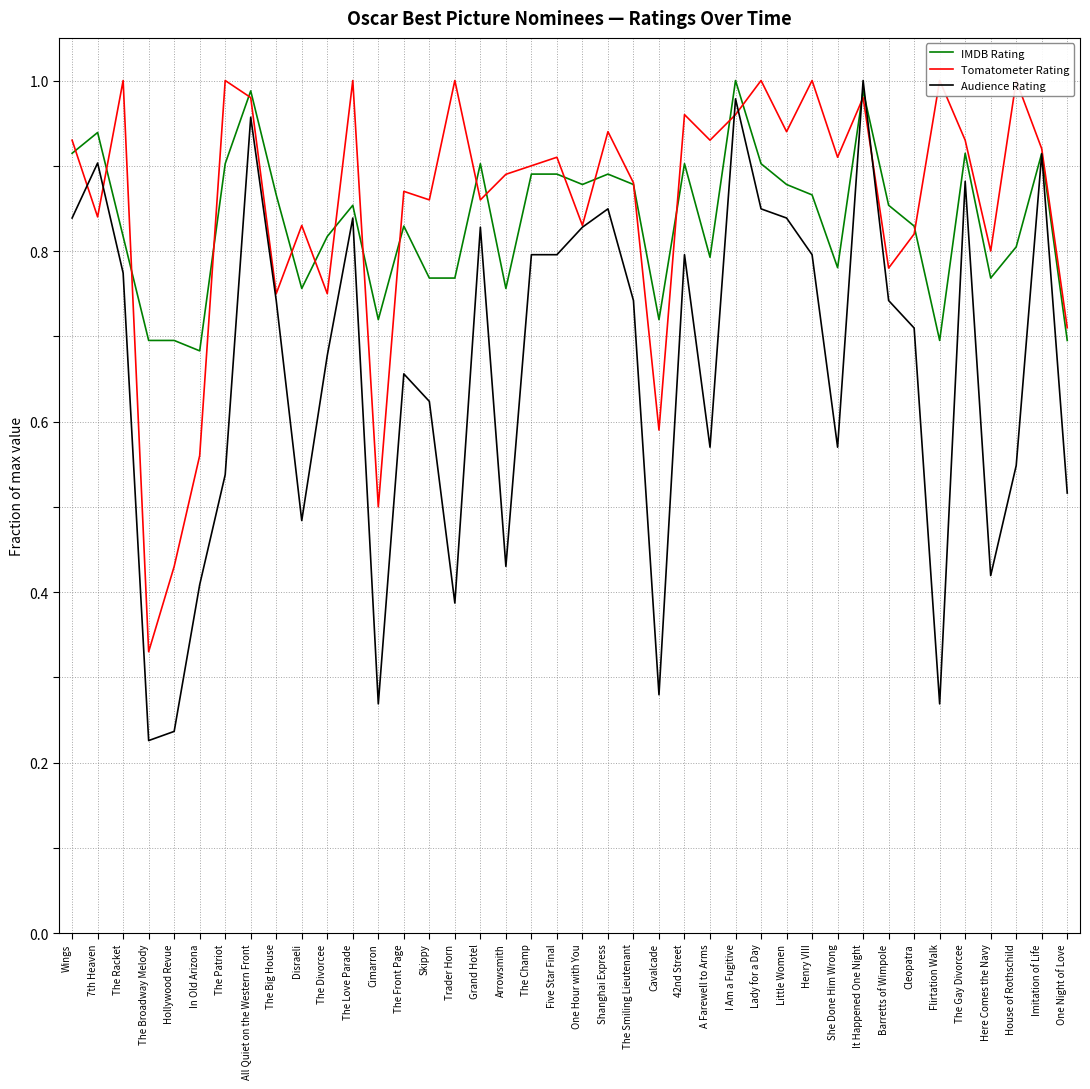

Is it true that Audience Rating equals 1.3 at 42nd Street?

False